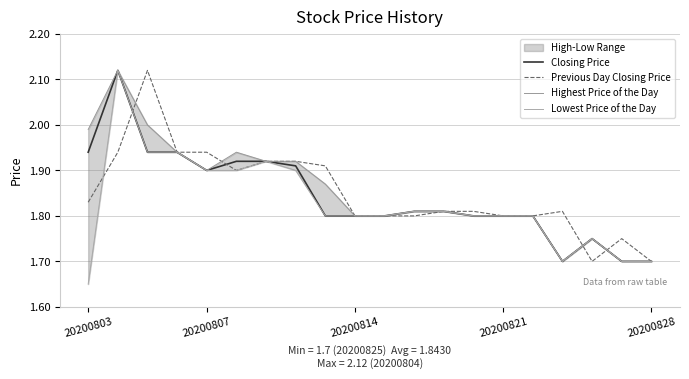

Which series has the largest total across all categories?

Highest Price of the Day